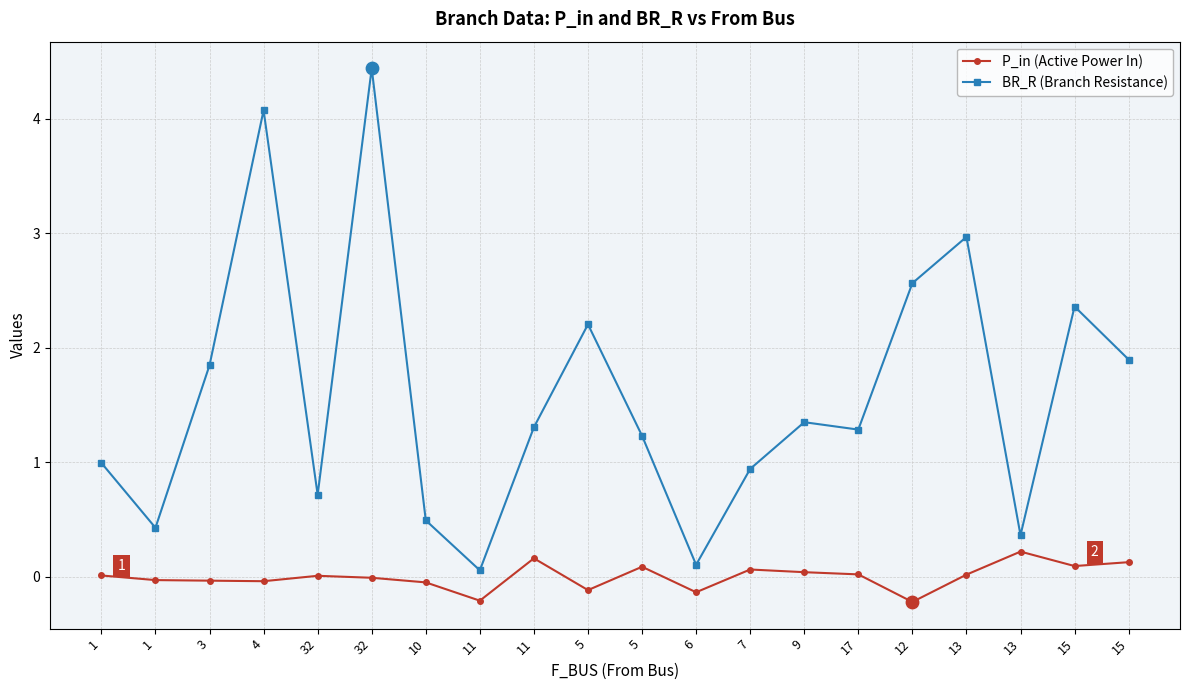

What are all the series names shown in the legend?

P_in (Active Power In), BR_R (Branch Resistance)